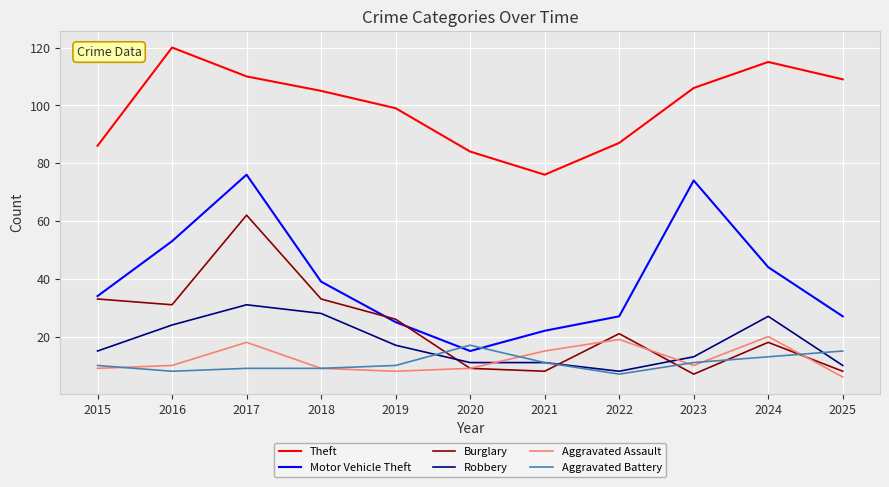

True or false: Aggravated Assault has a value of 10 at 2023.

True